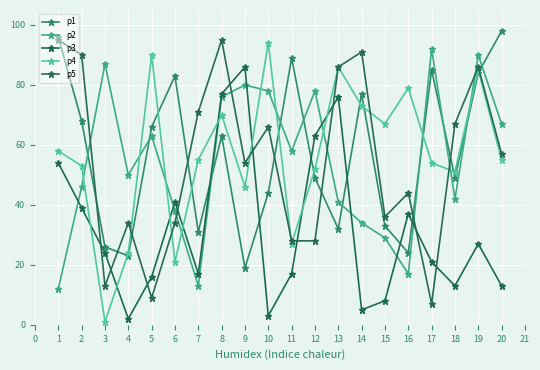

Reading left to right, extract all data points from this chart.

p1: 1=96	2=68	3=26	4=23	5=66	6=83	7=31	8=63	9=19	10=44	11=89	12=49	13=32	14=77	15=33	16=24	17=85	18=49	19=84	20=98
p2: 1=12	2=46	3=87	4=50	5=63	6=38	7=13	8=76	9=80	10=78	11=58	12=78	13=41	14=34	15=29	16=17	17=92	18=42	19=90	20=67
p3: 1=54	2=39	3=24	4=2	5=16	6=41	7=17	8=77	9=86	10=3	11=17	12=63	13=76	14=5	15=8	16=37	17=21	18=13	19=27	20=13
p4: 1=58	2=53	3=1	4=24	5=90	6=21	7=55	8=70	9=46	10=94	11=27	12=52	13=86	14=73	15=67	16=79	17=54	18=51	19=85	20=55
p5: 1=95	2=90	3=13	4=34	5=9	6=34	7=71	8=95	9=54	10=66	11=28	12=28	13=86	14=91	15=36	16=44	17=7	18=67	19=86	20=57